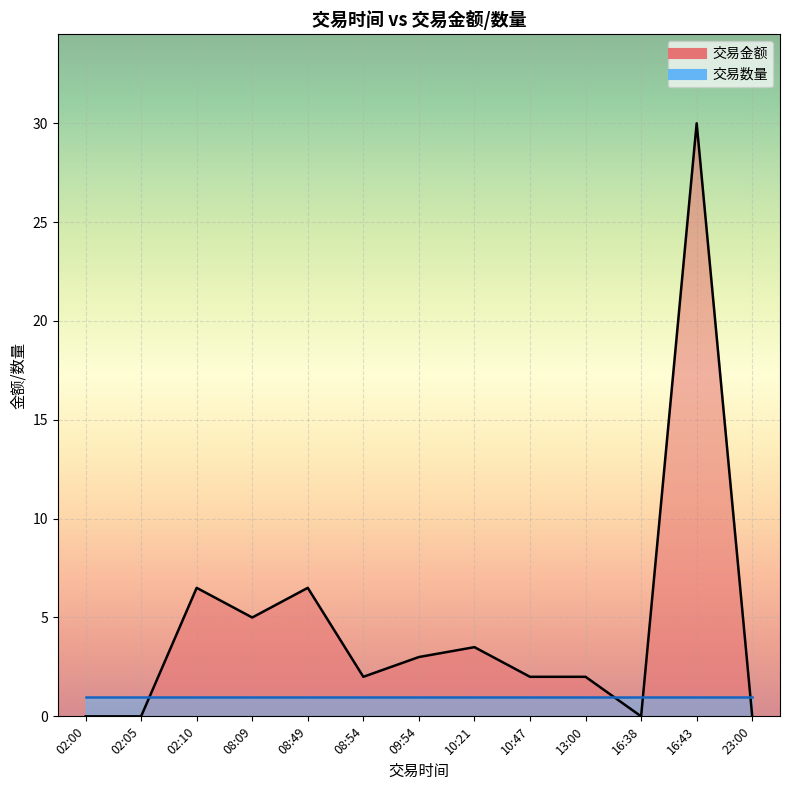

Which series has the widest spread of values?

交易金额